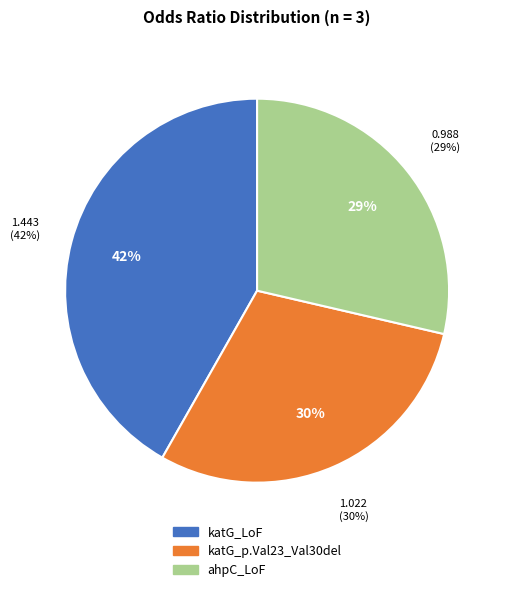

To the nearest percent, what is the combined percentage of ahpC_LoF and katG_p.Val23_Val30del?

58%